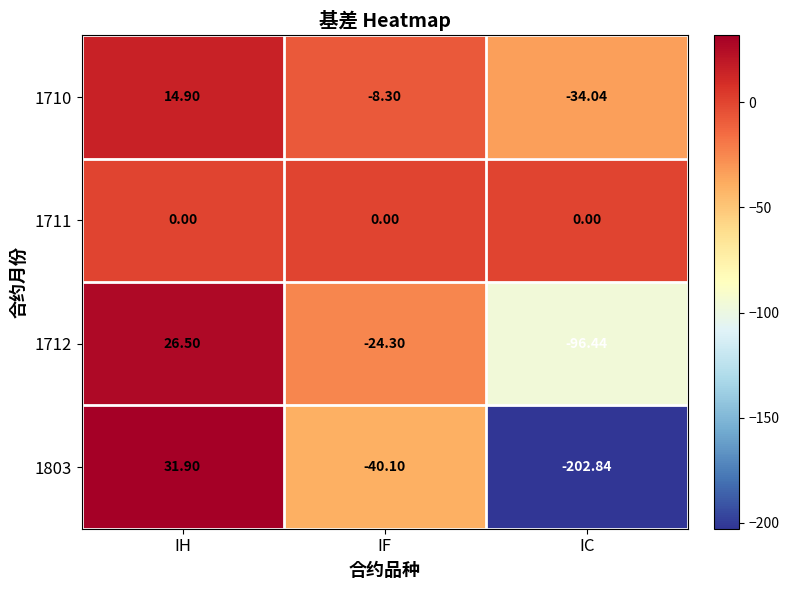

At which category is the sum across all series the highest?

IH